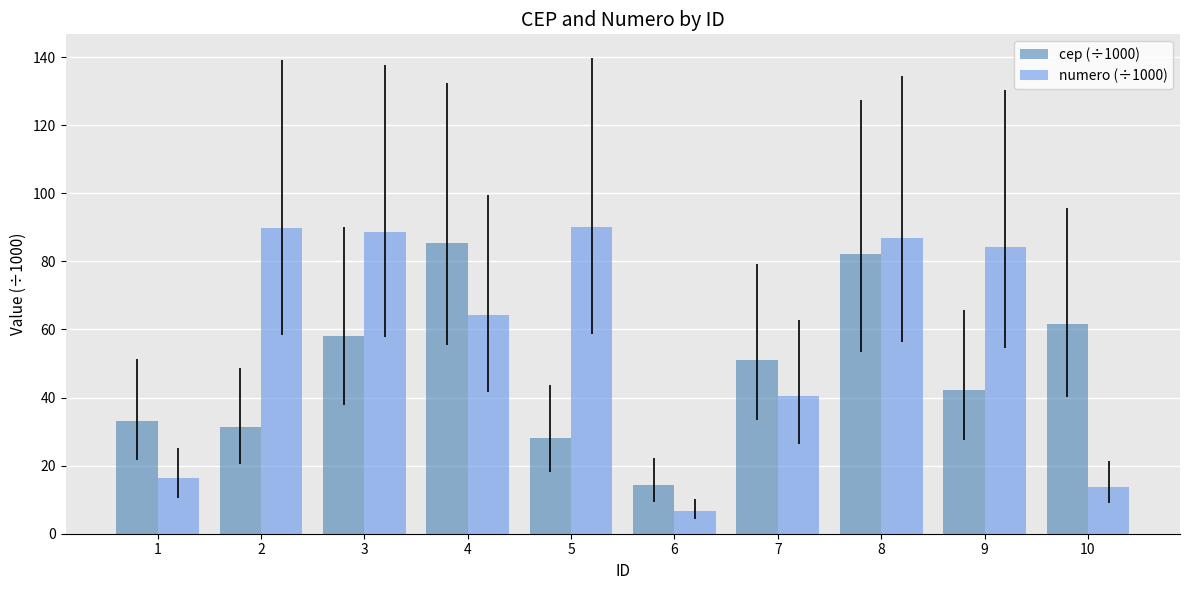

How many groups of bars are there?

10